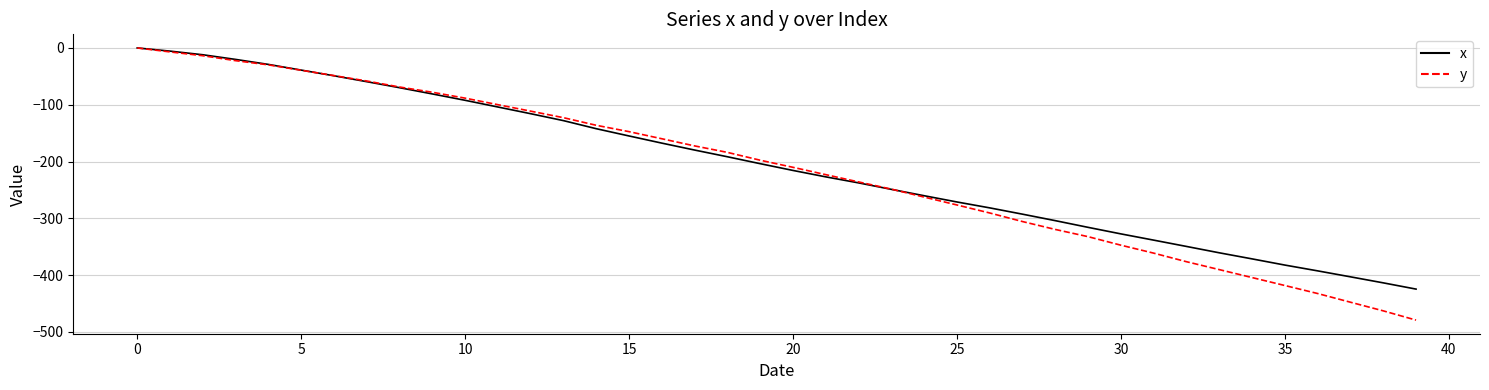

Which series has the largest range (max minus min)?

y